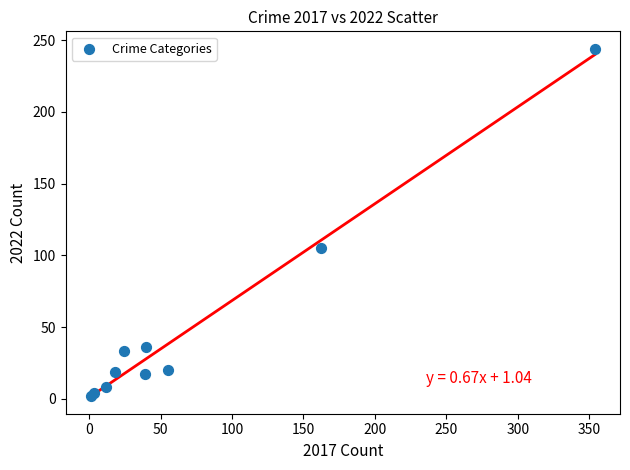

What Y value in the scatter plot is closest to 123?

105